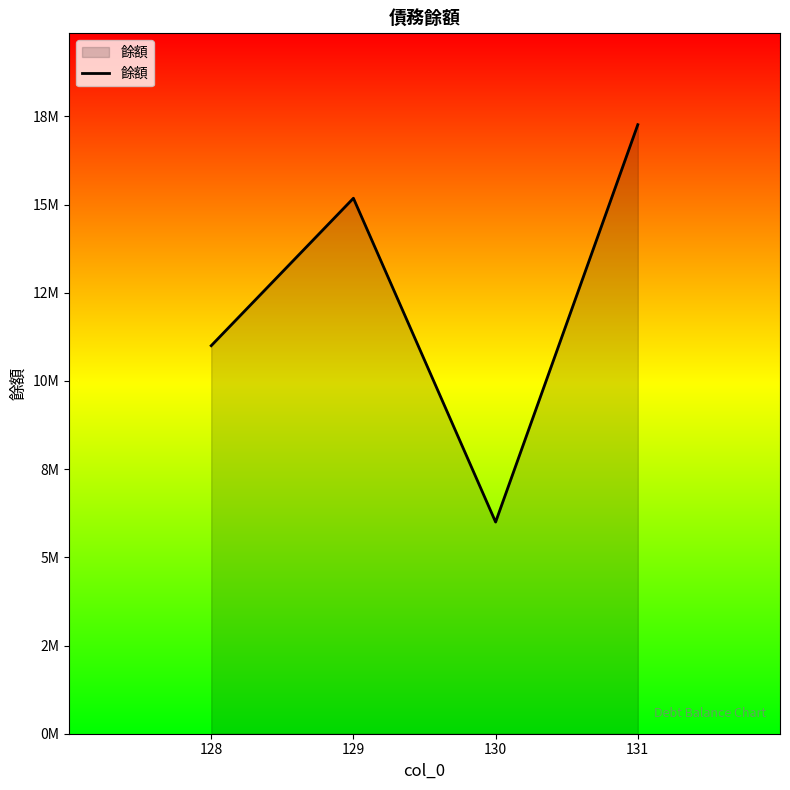

What is the change in value from 129 to 130?

-9180000